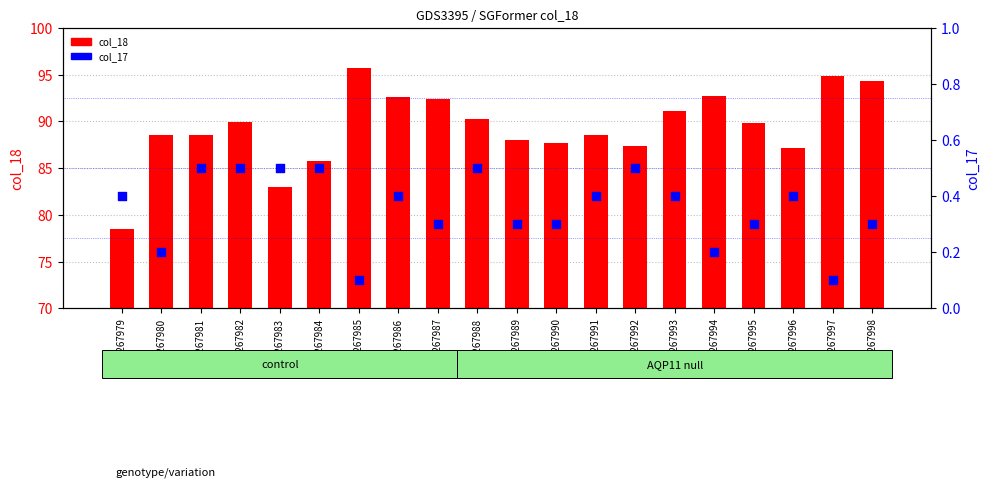

Which series contains the highest Y value?

col_18